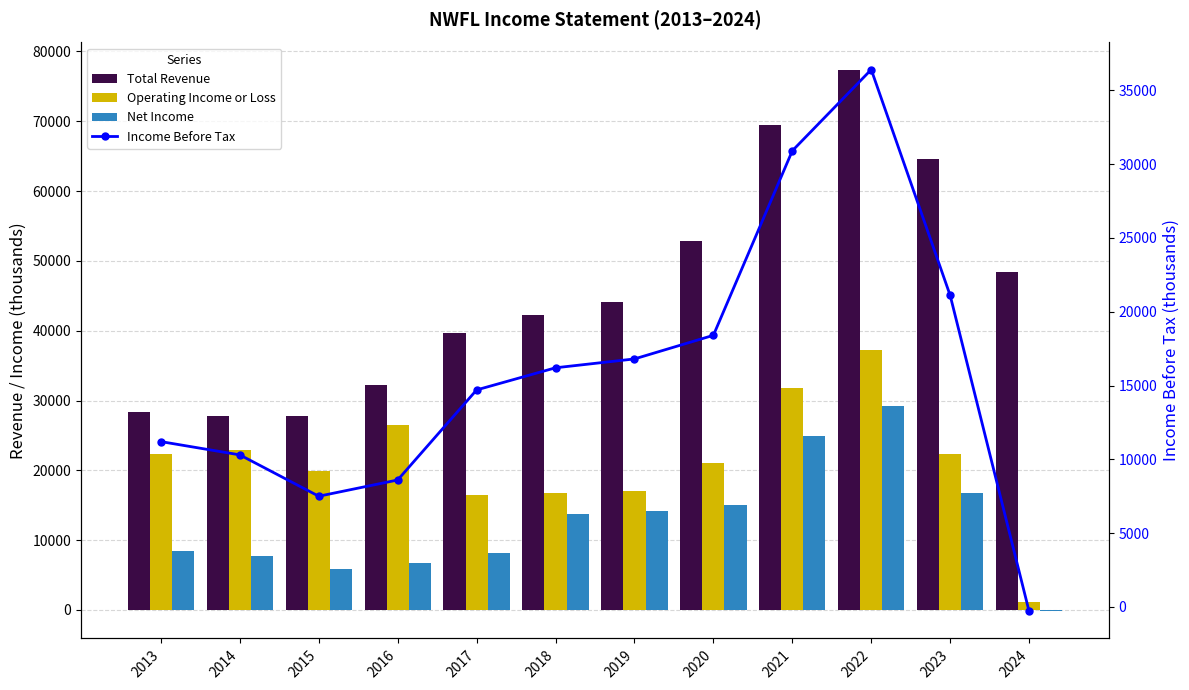

How many values in the Operating Income or Loss series are below 22300?

6